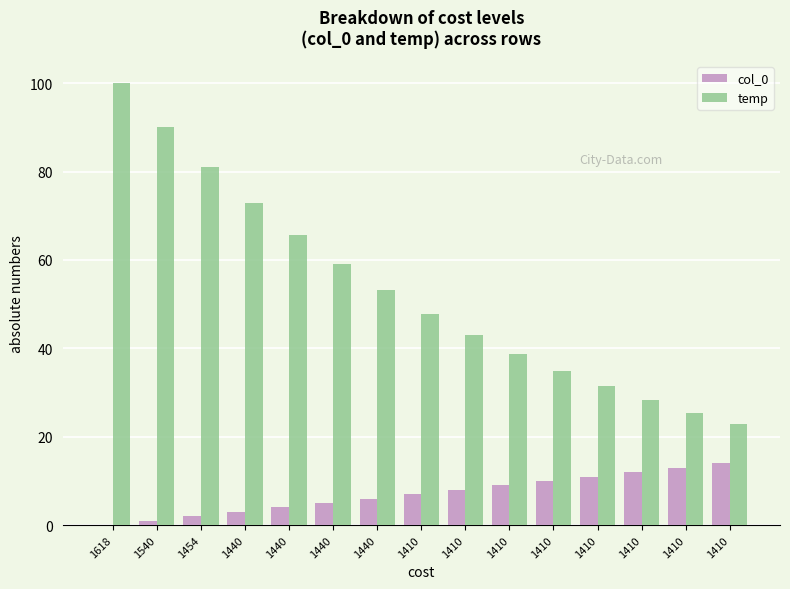

How many categories are shown in the chart?

15